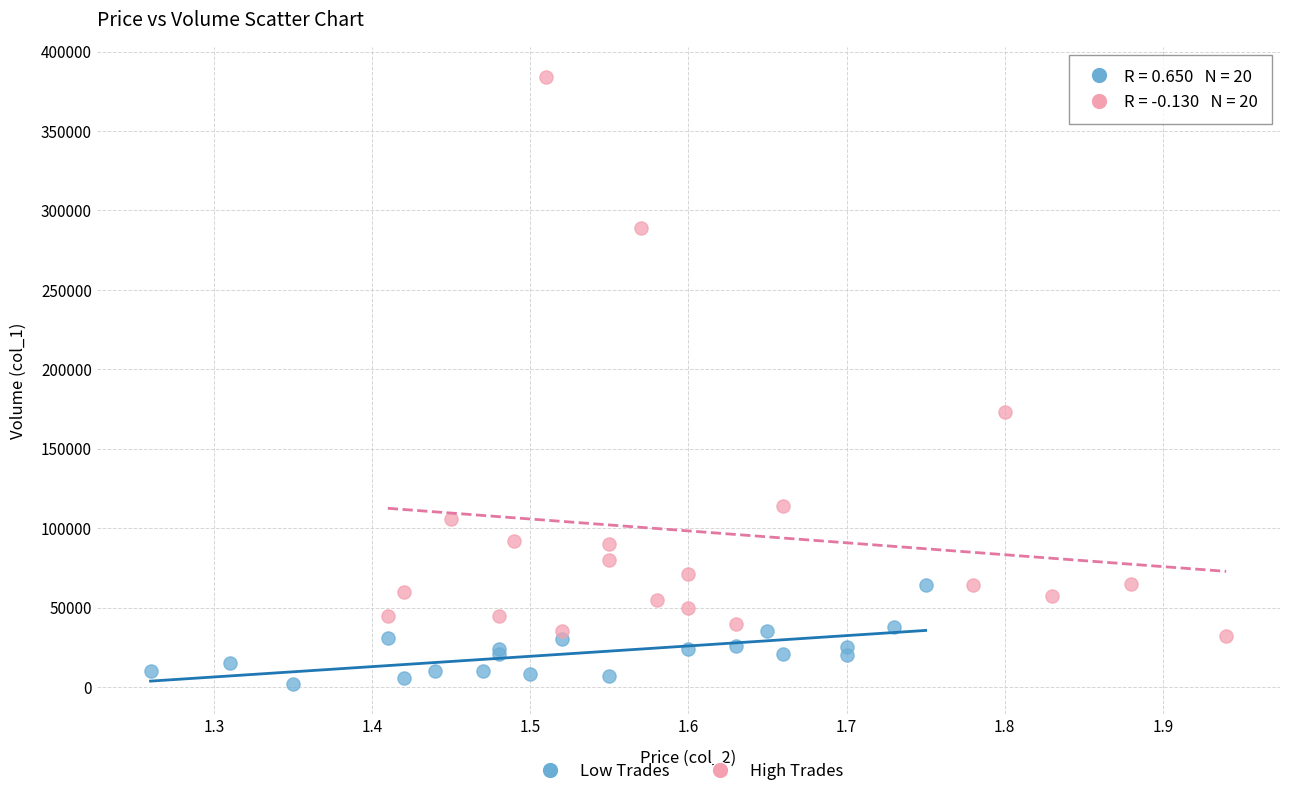

Which series contains the highest Y value?

High Trades